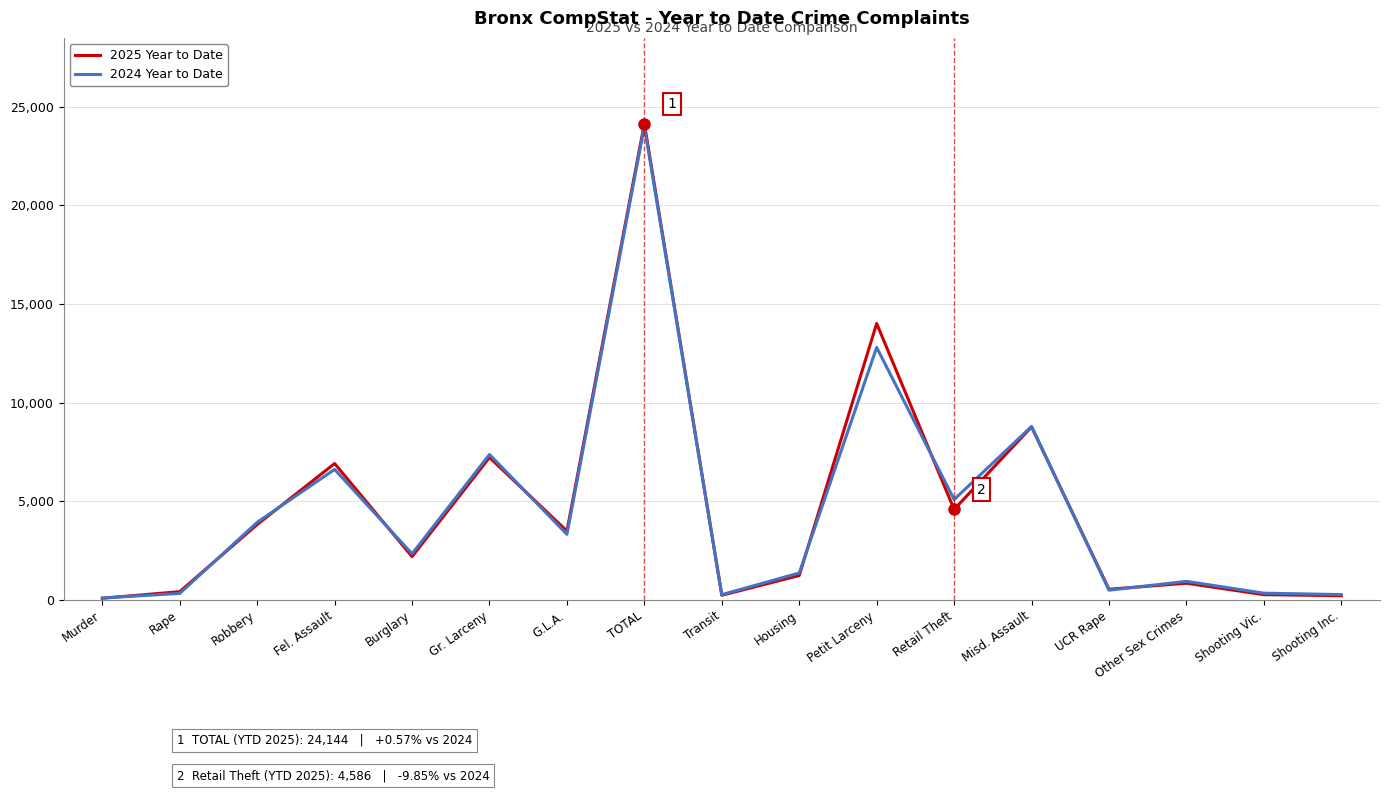

What is the total value across all series at Retail Theft?

9673